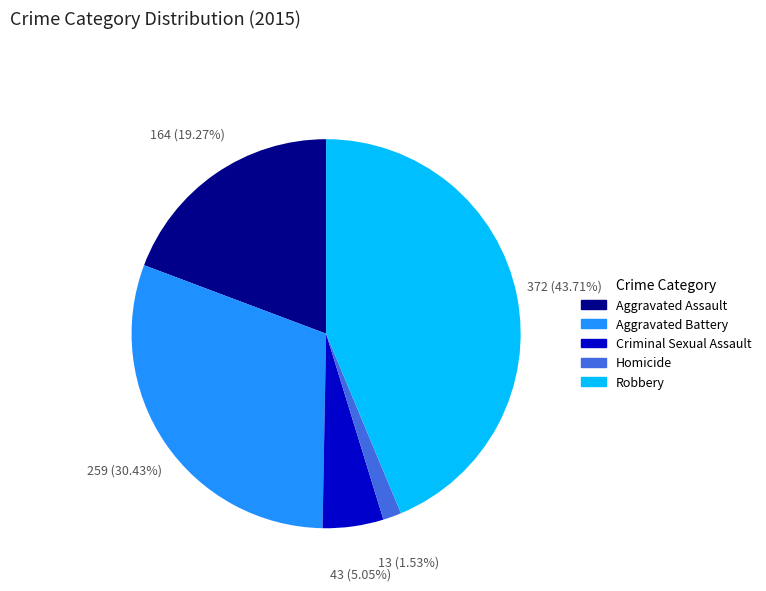

To the nearest percent, what is the combined percentage of Homicide and Robbery?

45%